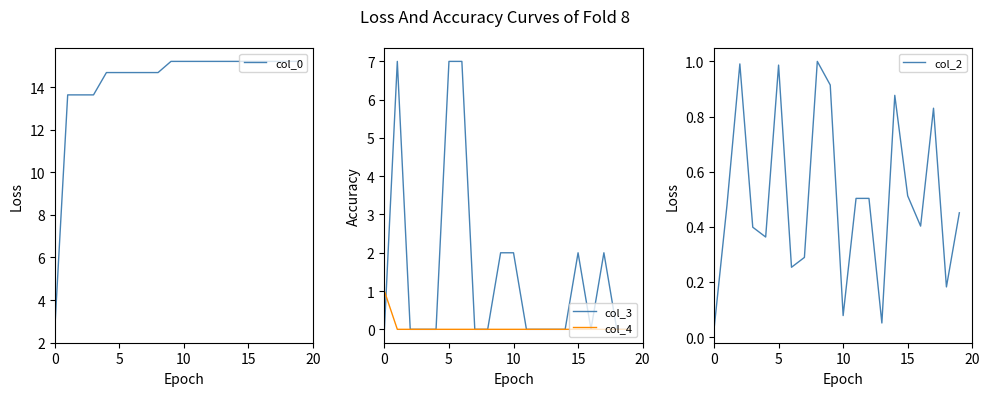

Where does the col_0 series first go above 15?

9